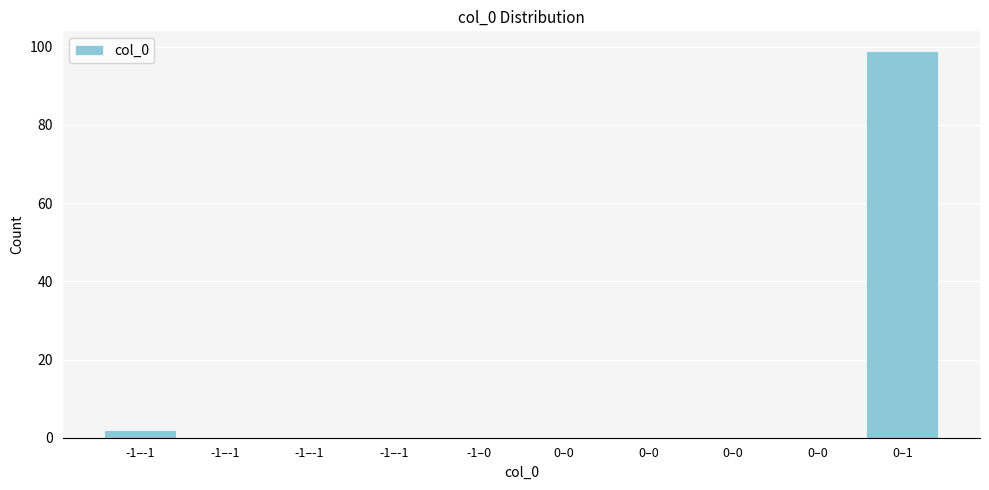

How many distinct data groups are displayed?

1